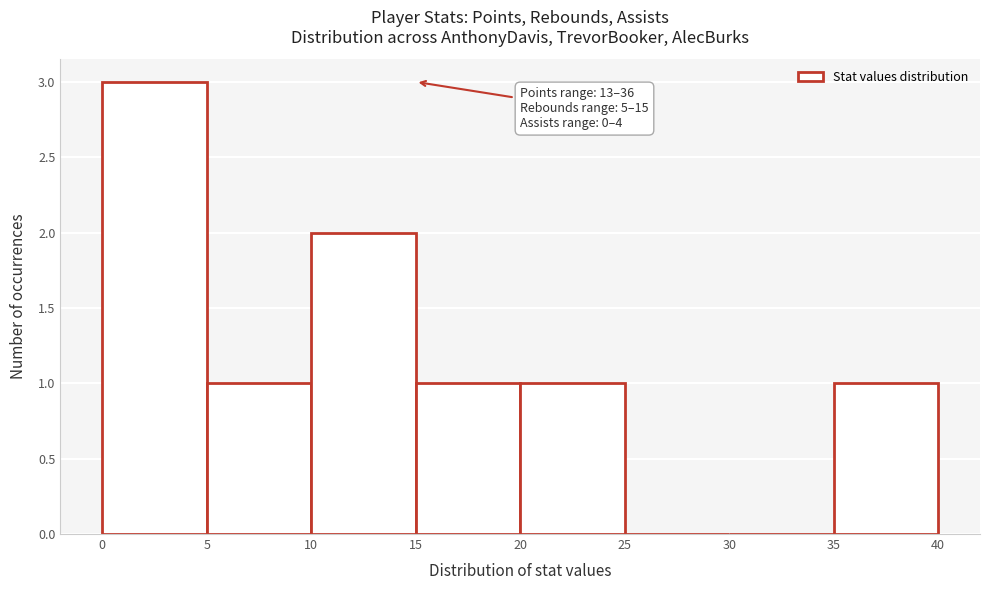

Over which range of the x-axis is the bar tallest?

0 to 5